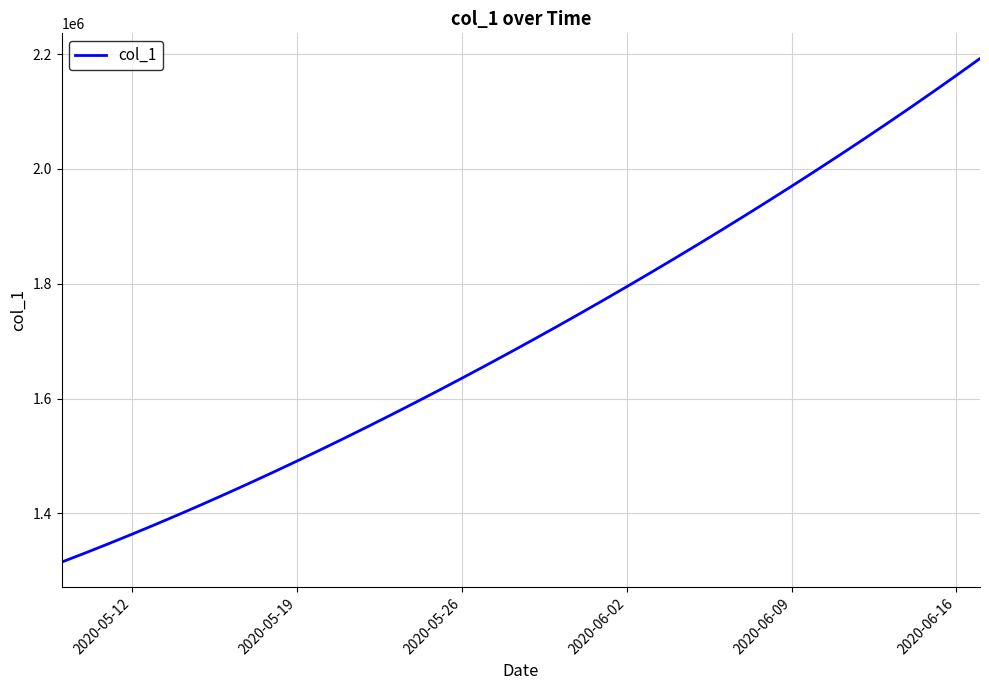

What is the maximum value shown in the chart?

2192197.0